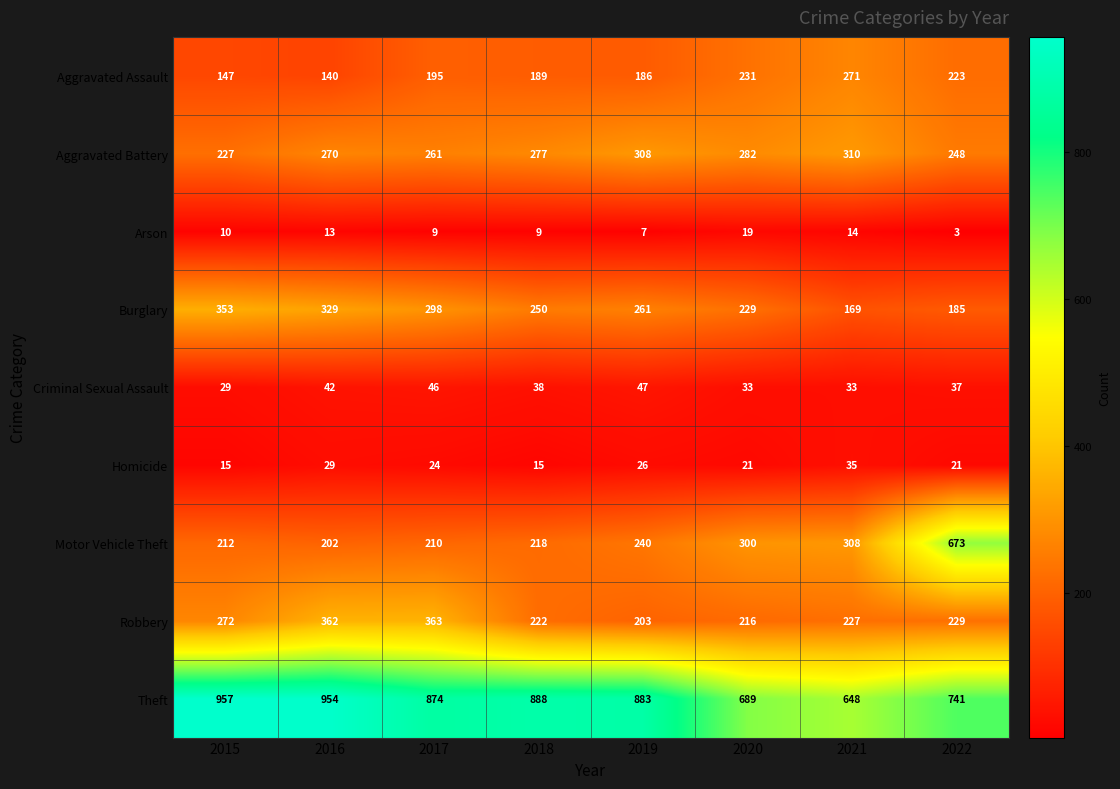

True or false: Arson has a value of 11 at 2020.

False